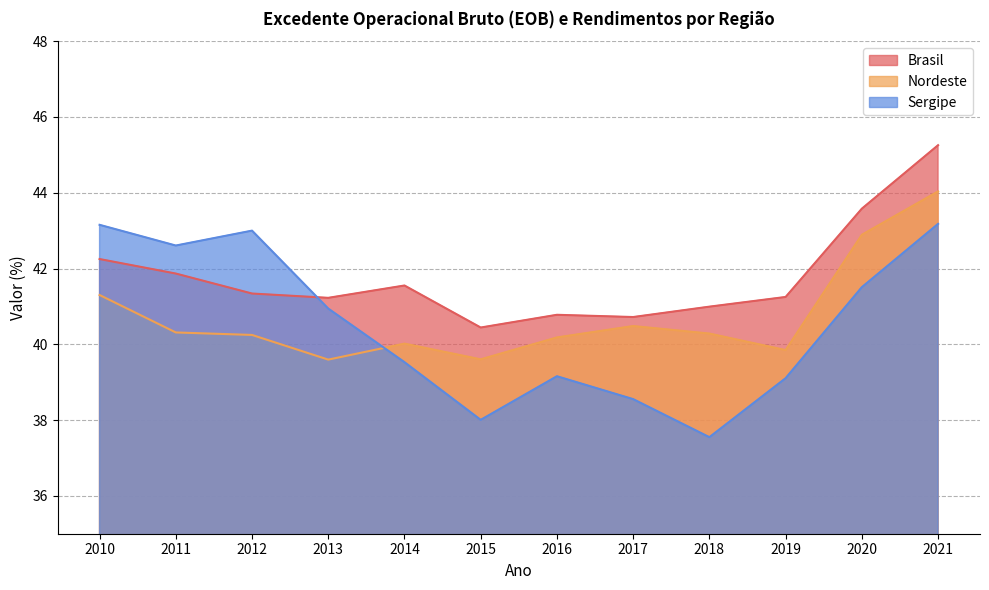

Which series changed the most between 2018 and 2021?

Sergipe